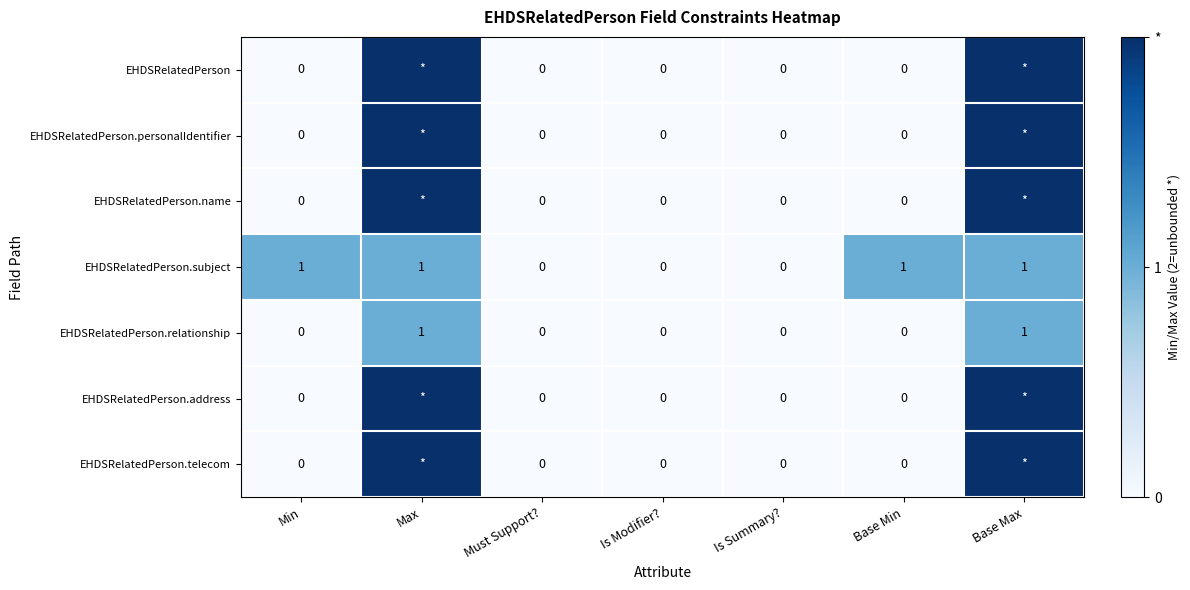

How many EHDSRelatedPerson.relationship values are between 0 and 1?

7